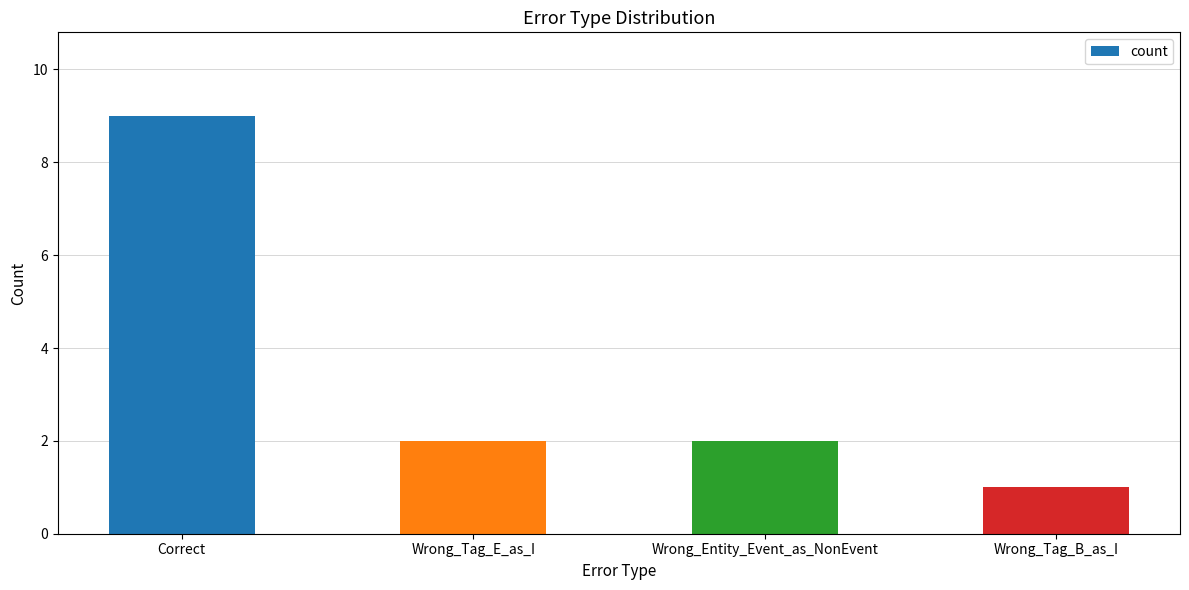

How many series are shown in this chart?

1